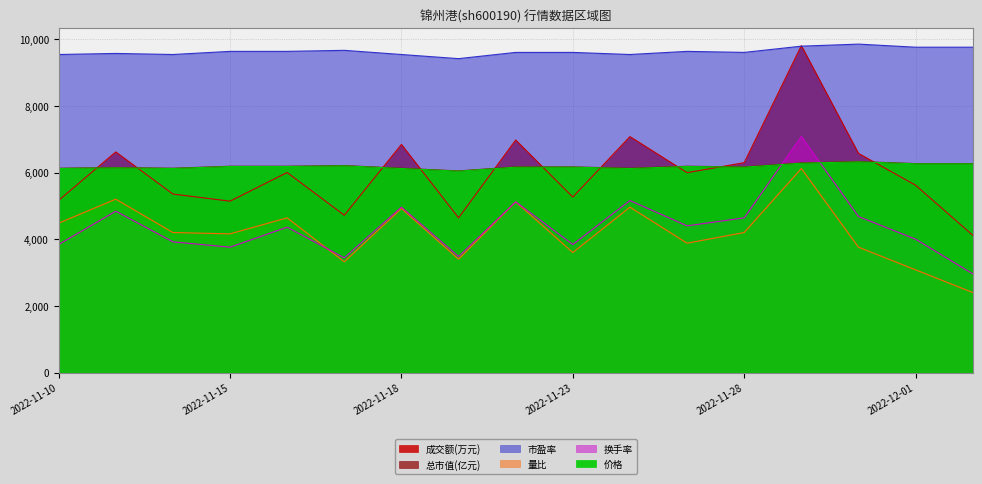

How many lines are shown in the chart?

6